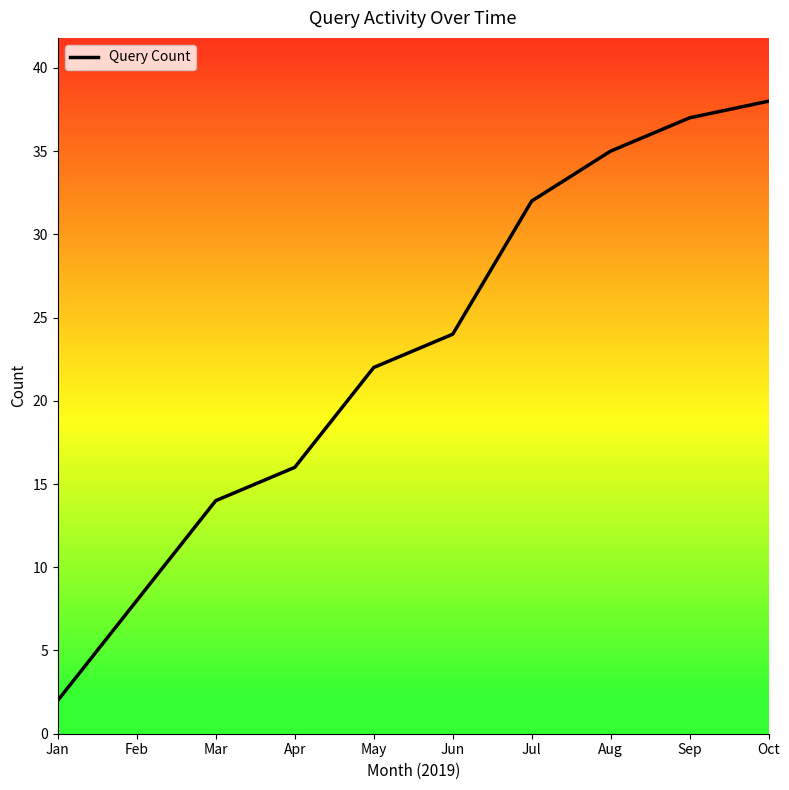

Does the chart have visible grid lines?

No